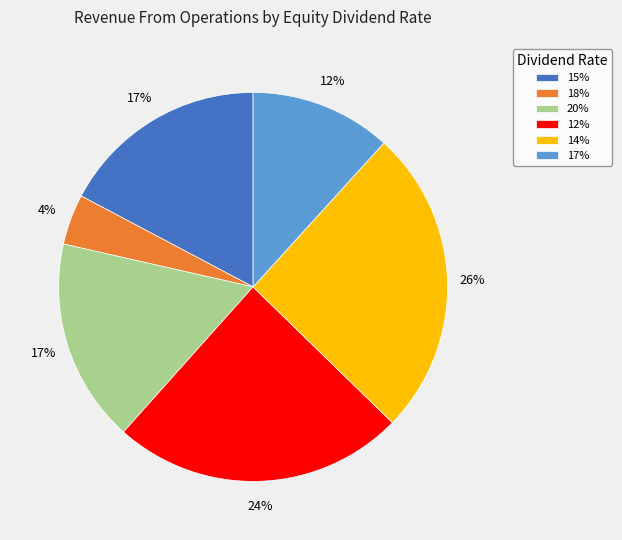

True or false: 18% accounts for 4% of the total.

True